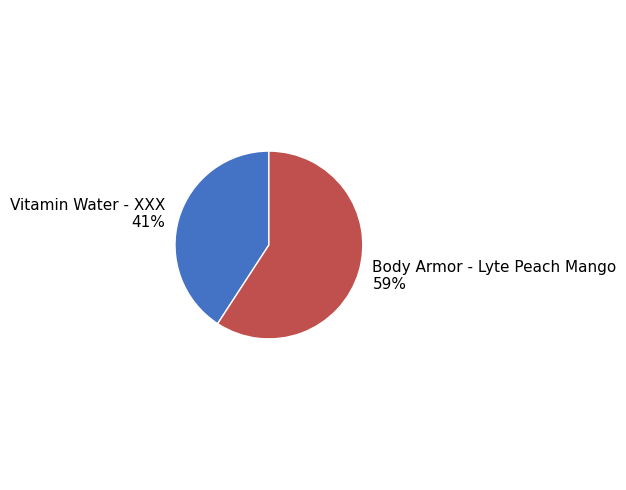

What is the majority slice?

Body Armor - Lyte Peach Mango